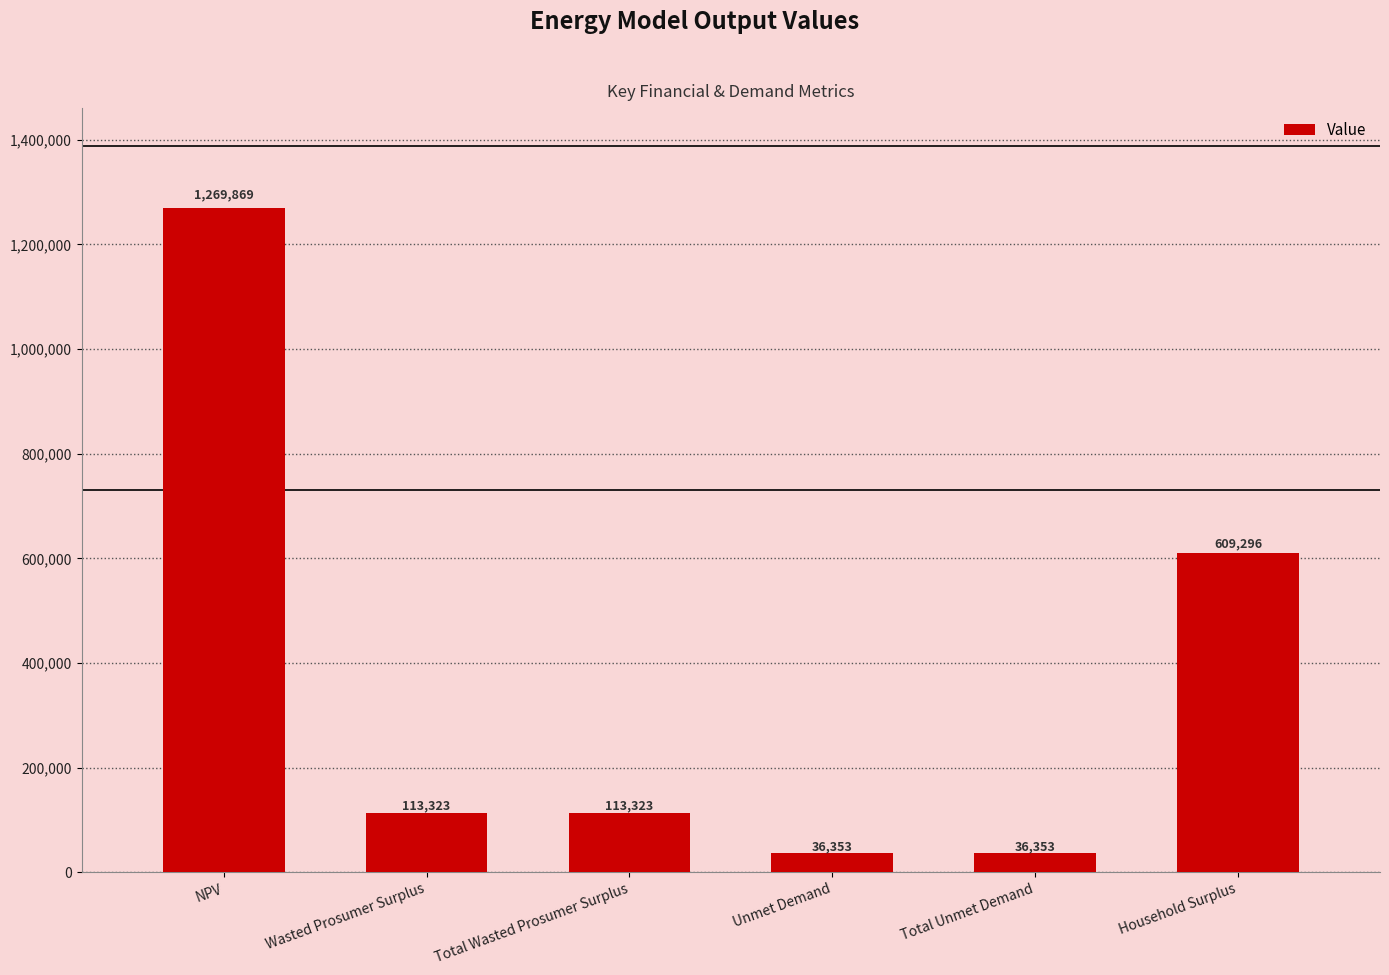

Does the chart contain stacked bars?

No